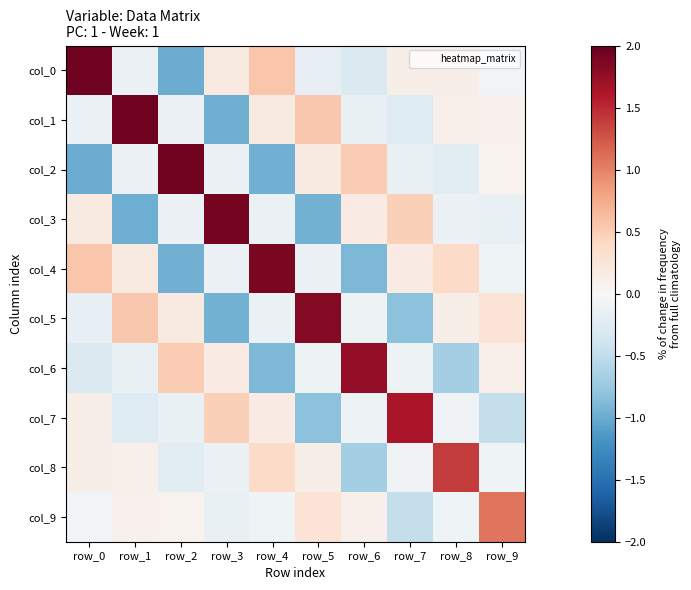

At which category does the chart reach its minimum across all series?

row_2